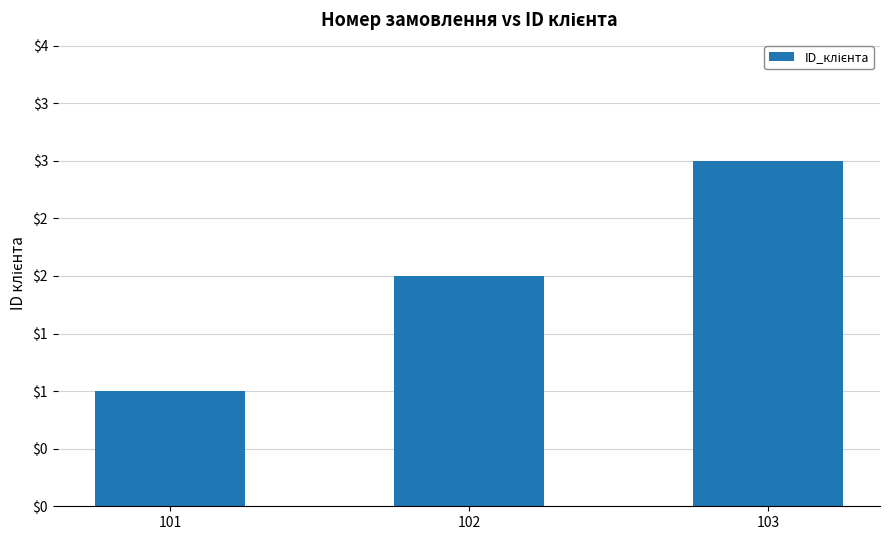

What is the difference between the maximum and minimum values?

2